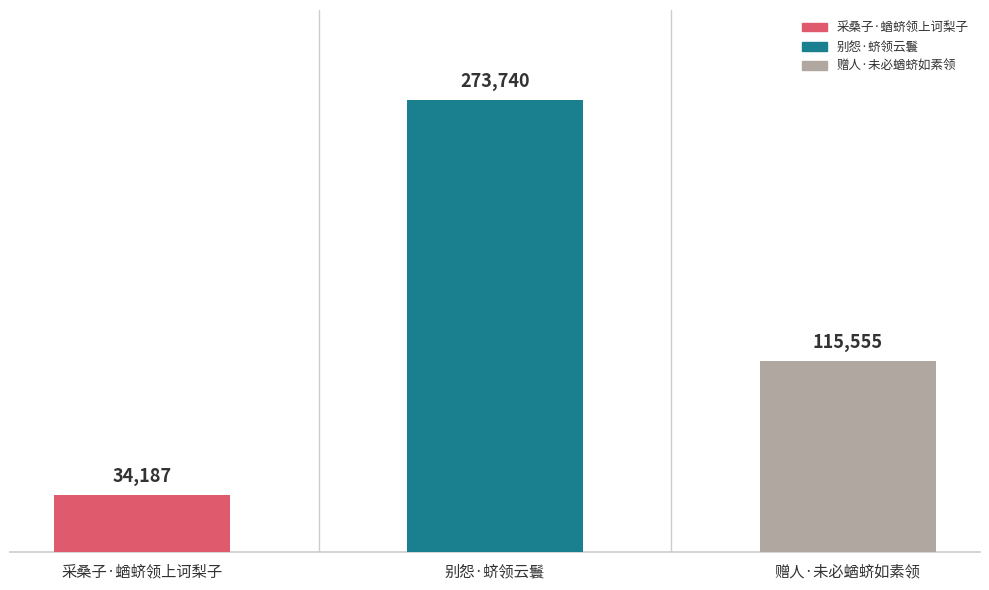

What is the label of the 3rd bar from the right?

采桑子·蝤蛴领上诃梨子